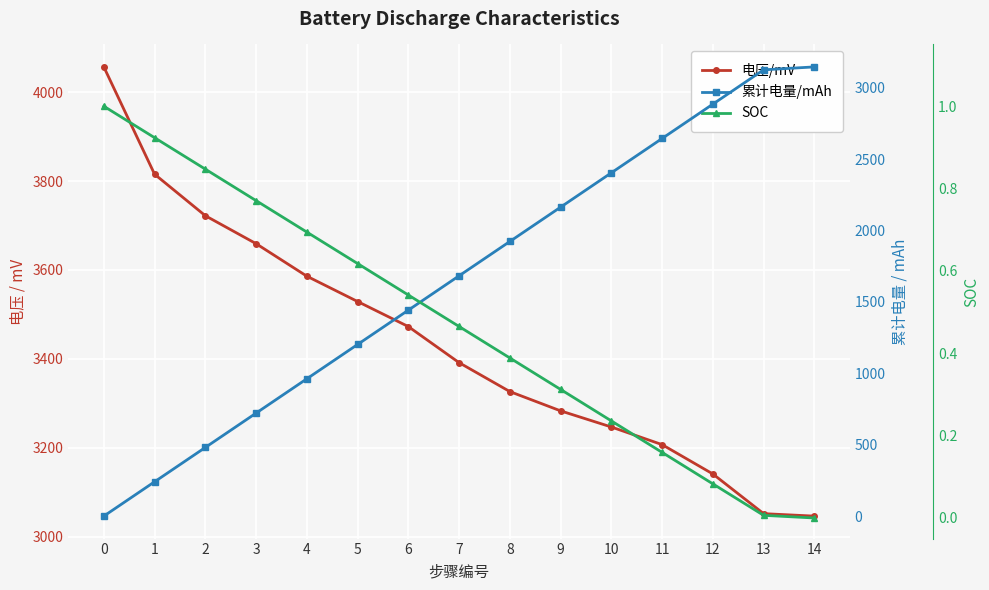

What is the difference between the SOC values at 14 and 10?

0.2